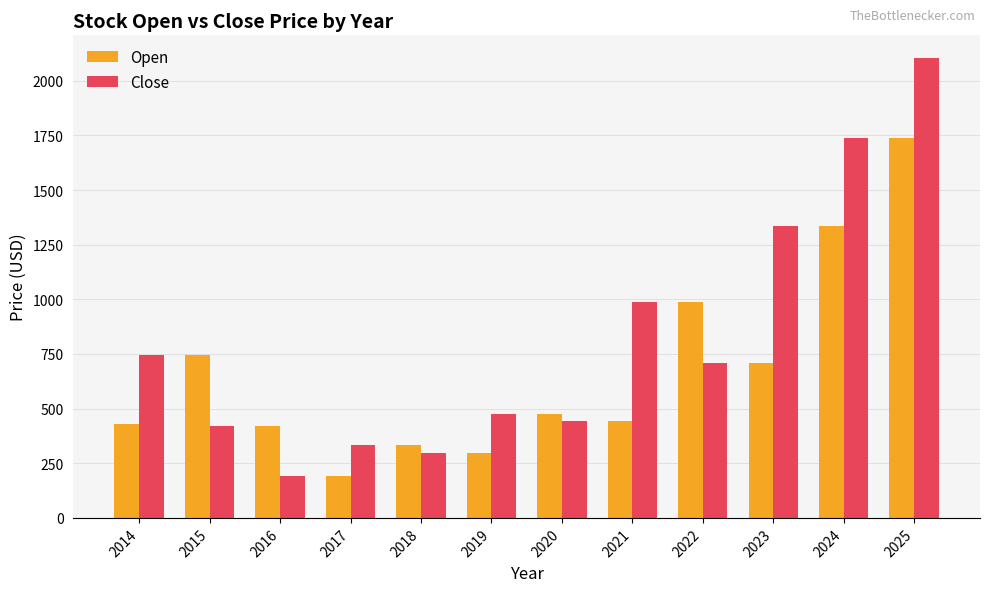

Where does the Close series first go above 707?

2014